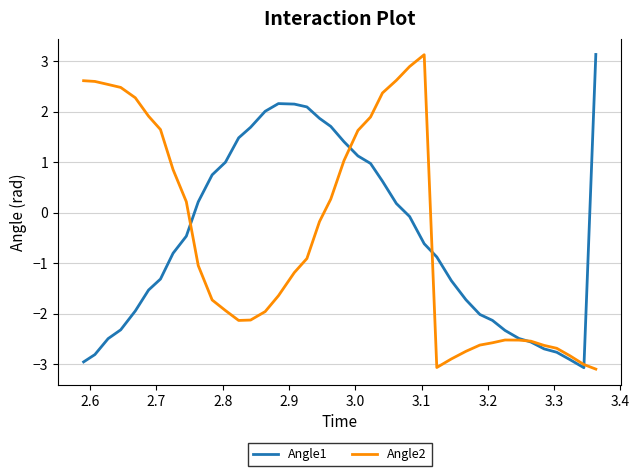

What is the lowest value of the Angle1 series?

-3.1